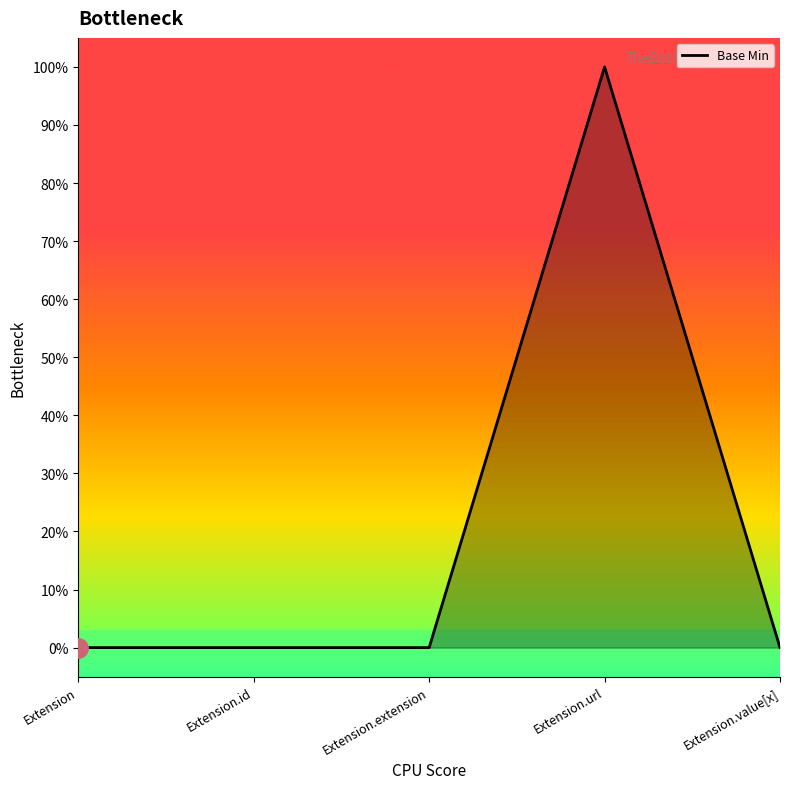

At which label is the value closest to 0?

Extension